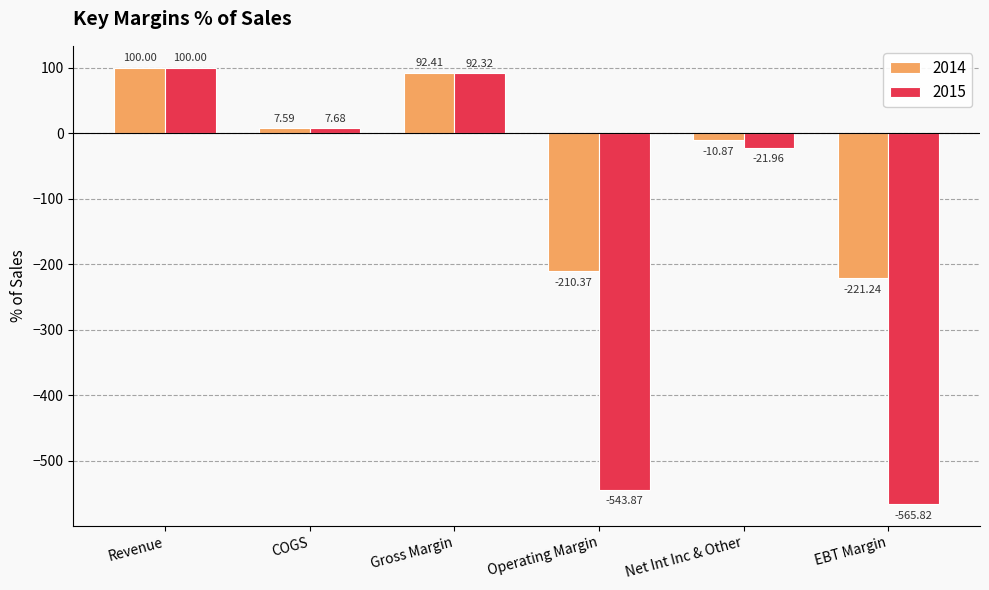

What is the sum of the 2014 values at EBT Margin and Gross Margin?

-128.8